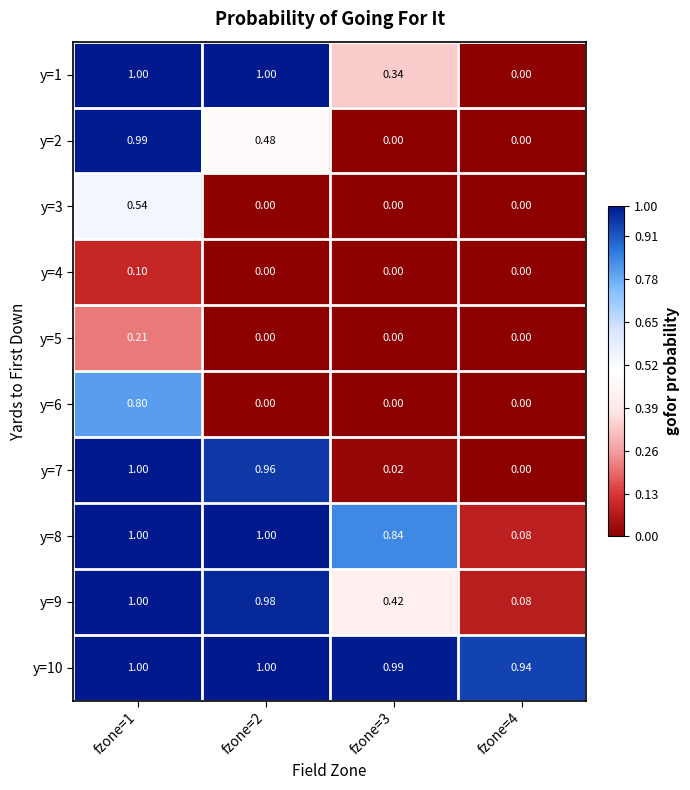

Is the value of y=3 at fzone=2 greater than the value of y=9 at fzone=2?

No